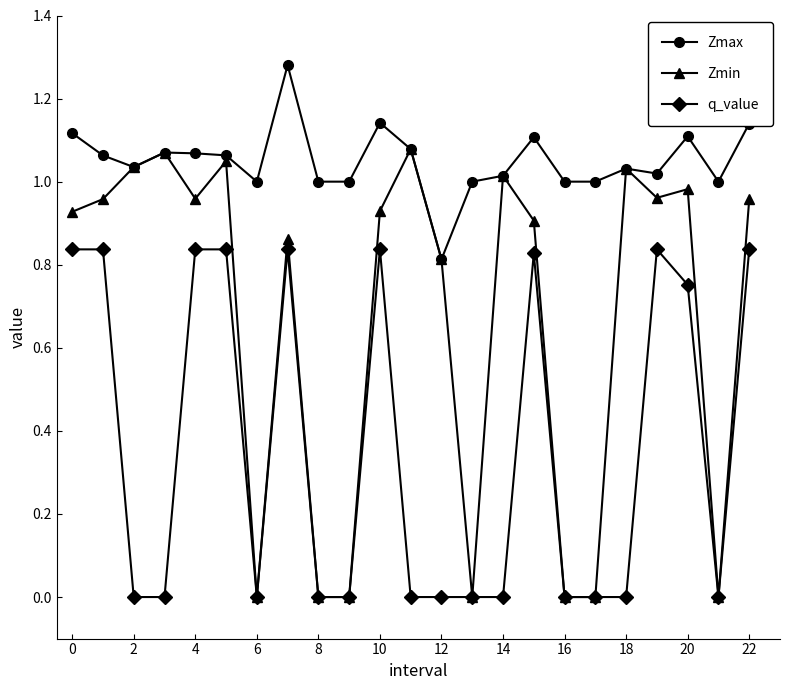

List the series in order of their overall mean, lowest first.

q_value, Zmin, Zmax